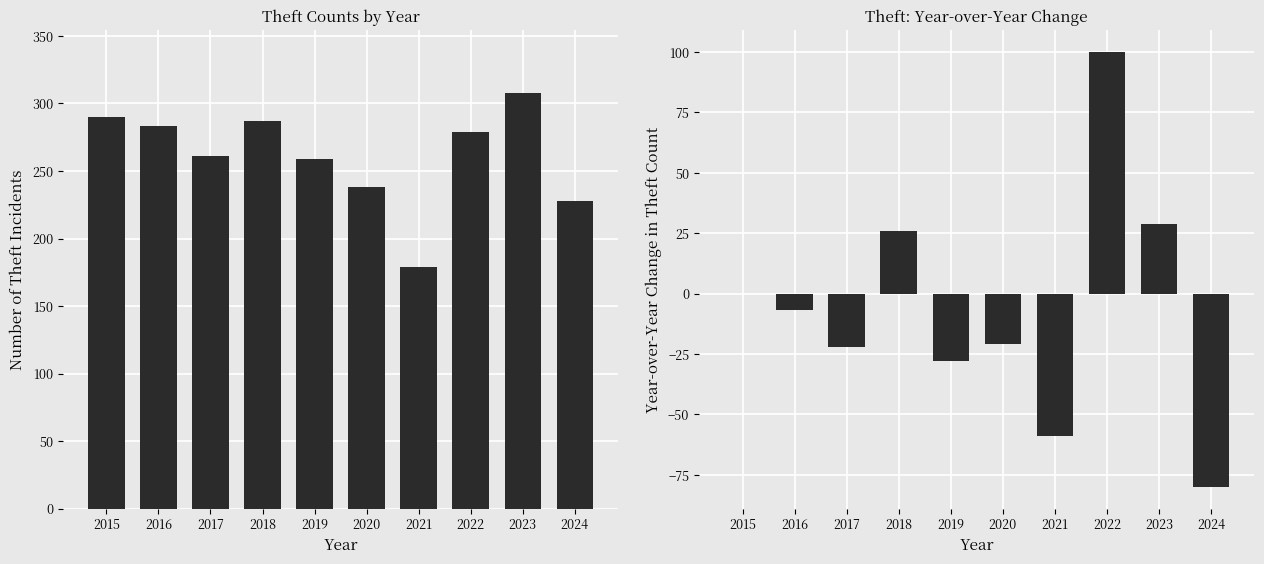

What is the difference between the second highest and minimum values in the Theft YoY Change series?

109